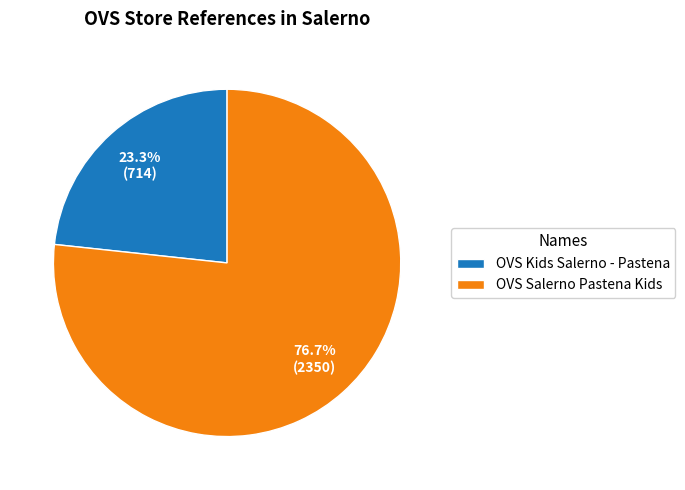

Which slice is the largest?

OVS Salerno Pastena Kids